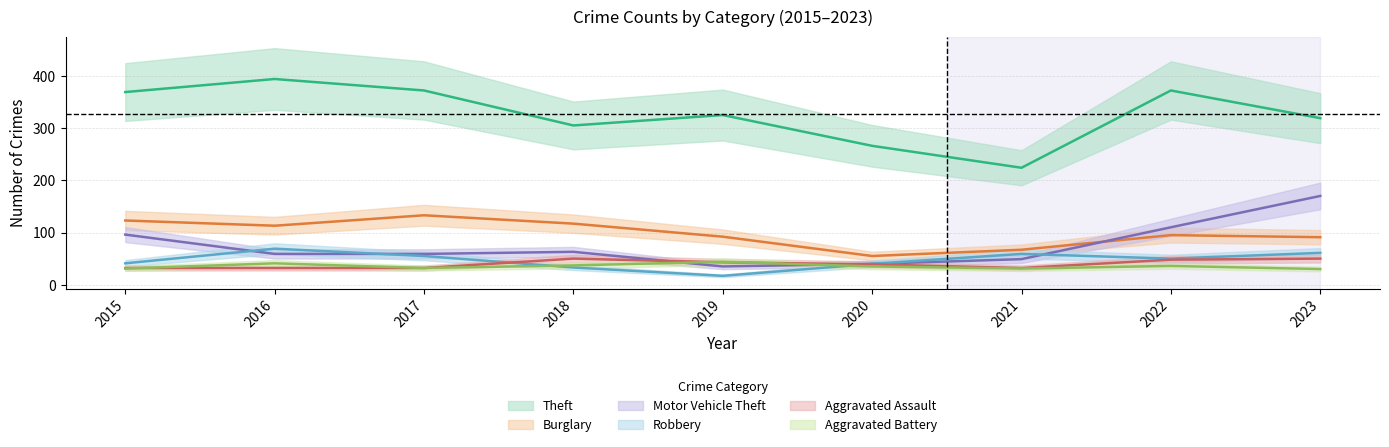

At which category does Aggravated Battery reach its first local valley?

2017